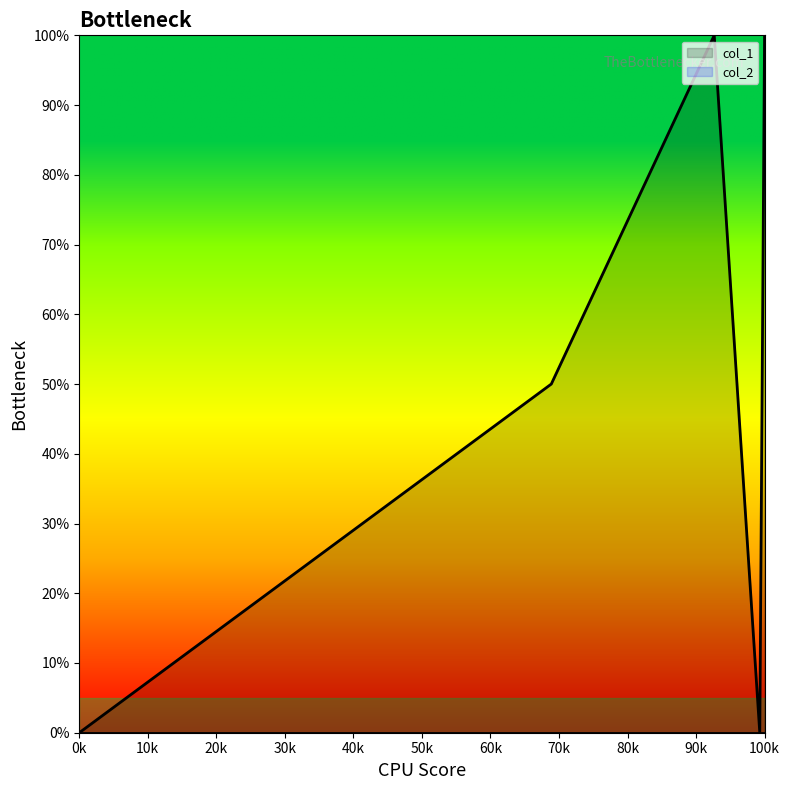

True or false: the data has more than 0 interior local peaks.

True